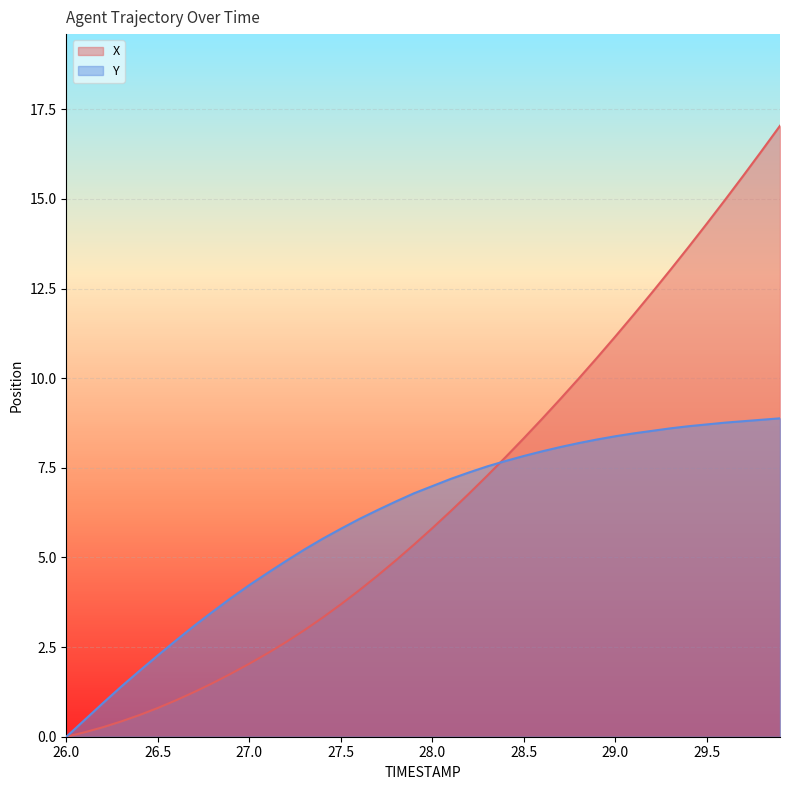

What is the maximum value shown in the chart?

17.0